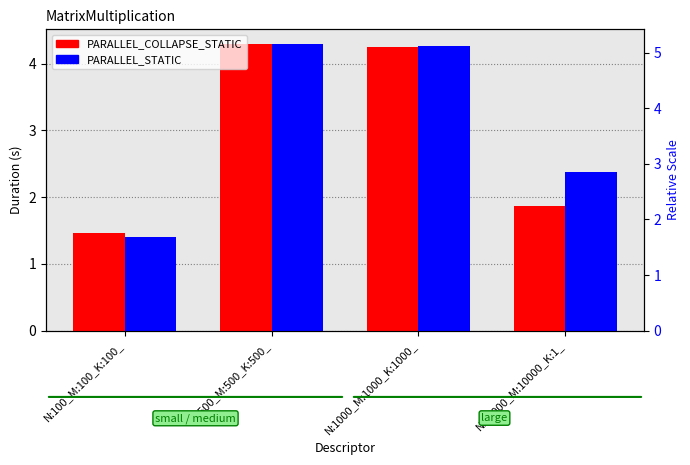

What is the total value across all series at N:1000_M:1000_K:1000_?

8.5